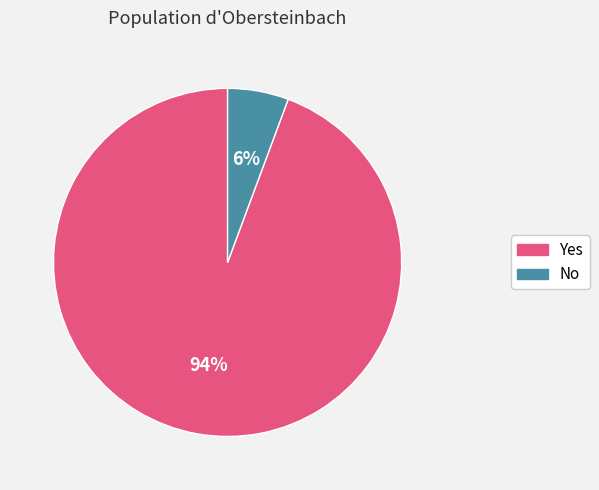

Is there a majority slice in this chart?

Yes